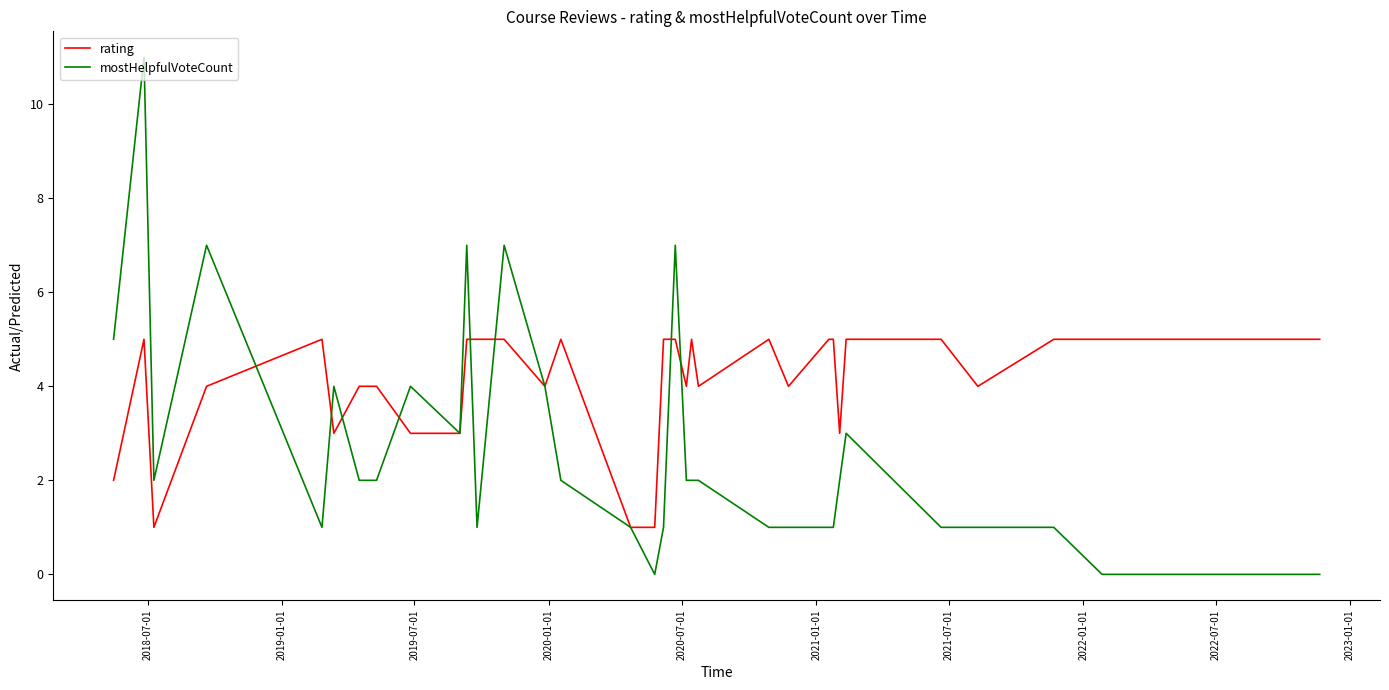

Rank the series by their average value, from highest to lowest.

rating, mostHelpfulVoteCount